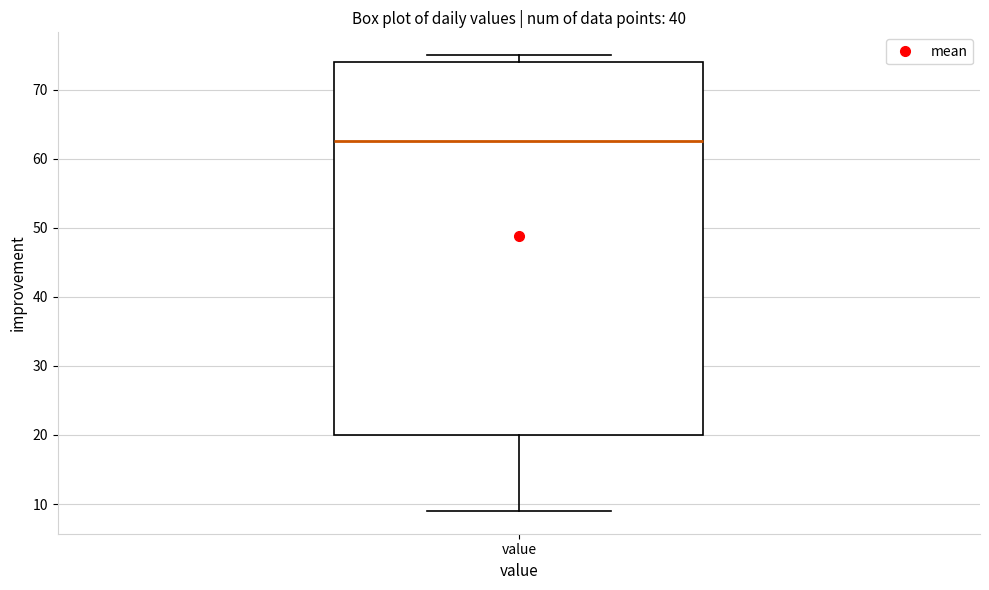

Read this box plot against the y-axis: the position of the median line, the range covered by the box, and the ends of both whiskers. The values are not printed on the chart, so give them approximately, as read against the axis.

median 63, box 20 to 74, whiskers 9 to 75